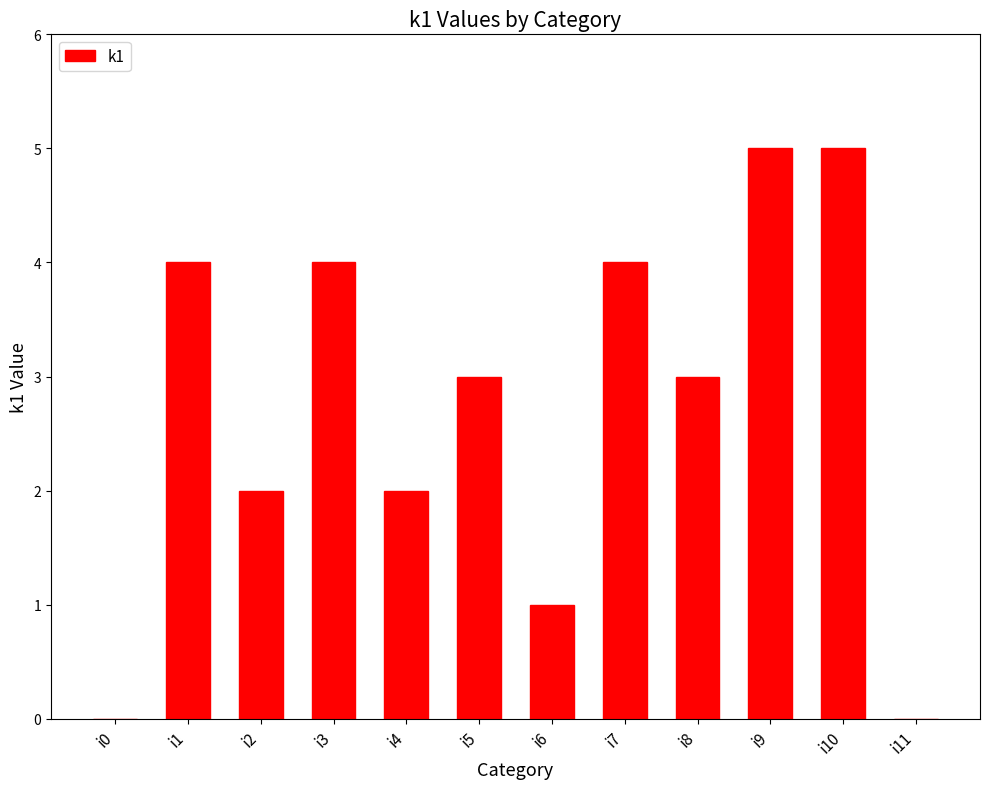

How many values are between 2 and 4?

7